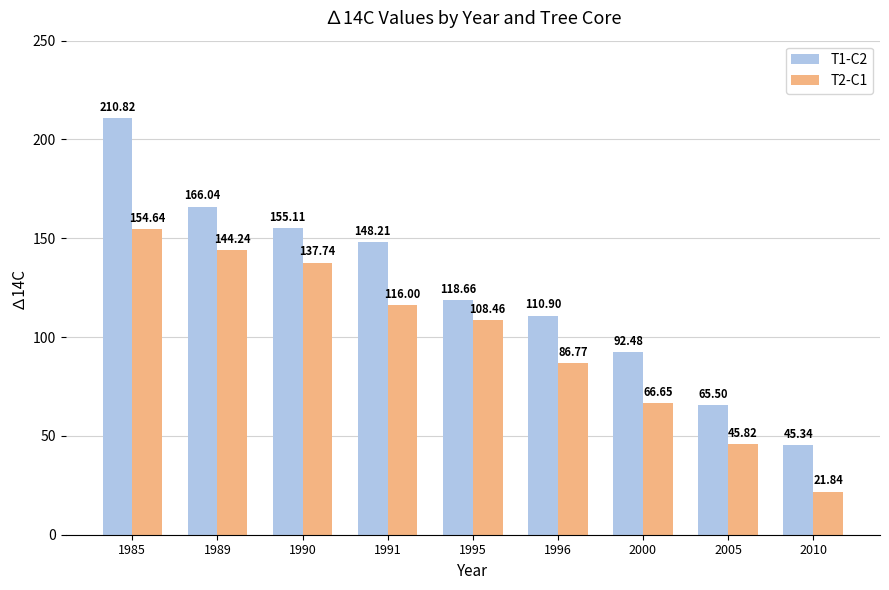

Reading left to right, extract all data points from this chart.

T1-C2: 210.8	166.0	155.1	148.2	118.7	110.9	92.5	65.5	45.3
T2-C1: 154.6	144.2	137.7	116.0	108.5	86.8	66.7	45.8	21.8